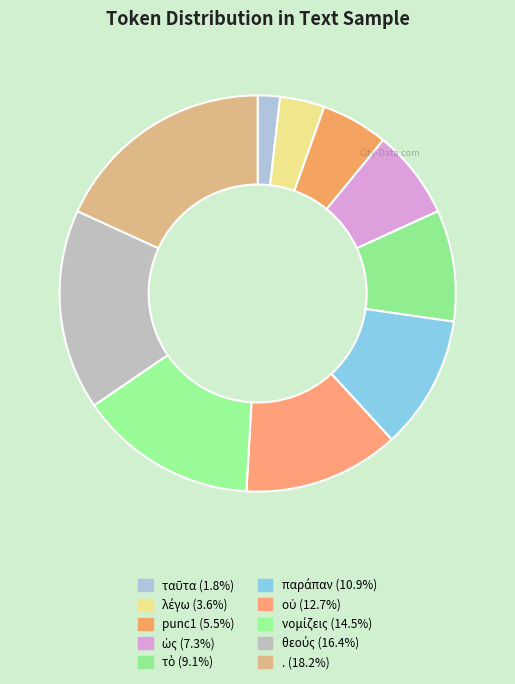

Between παράπαν and οὐ, which is larger?

οὐ